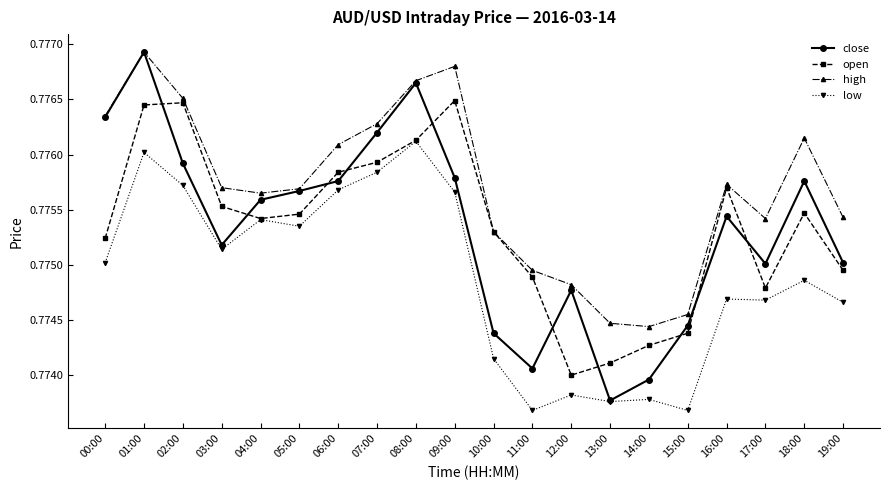

What is the total value across all series at 18:00?

3.1